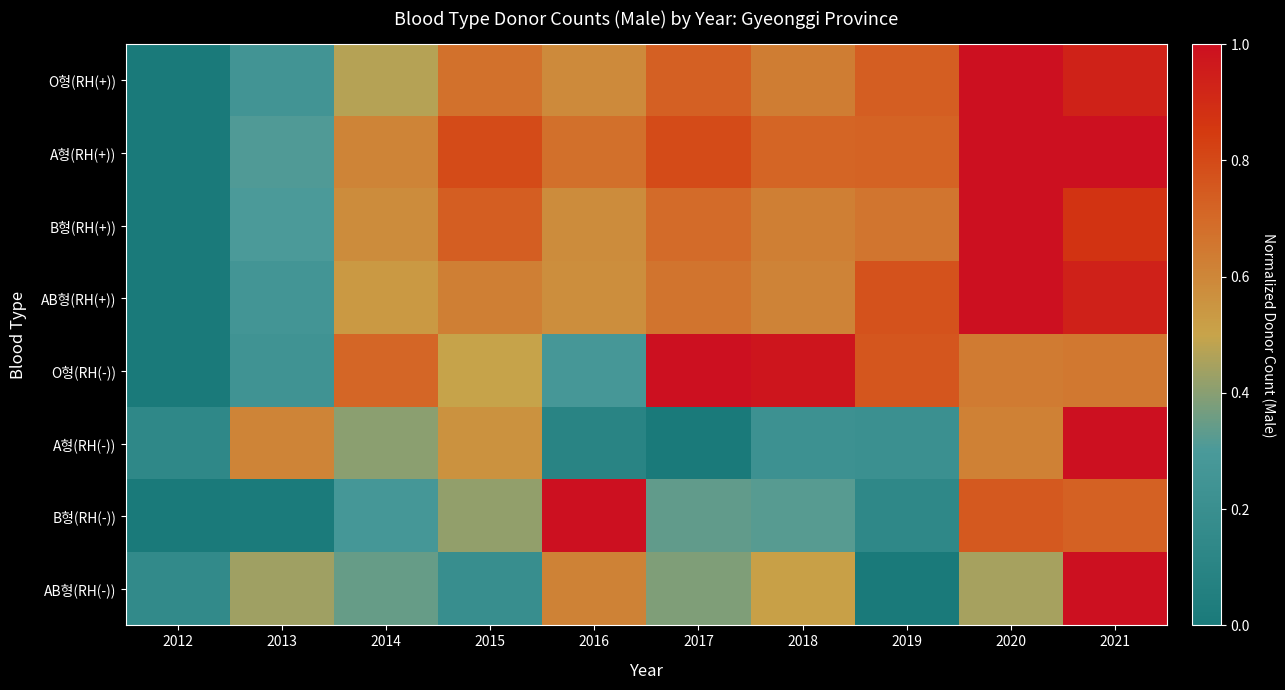

What is the difference between the highest and lowest values at 2013?

0.6